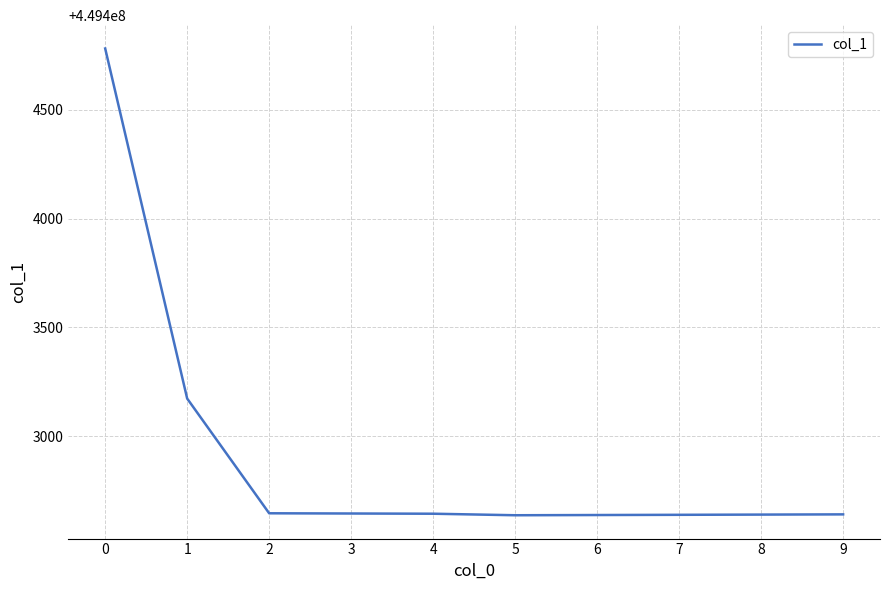

Is this an area chart (filled region under the line)?

No